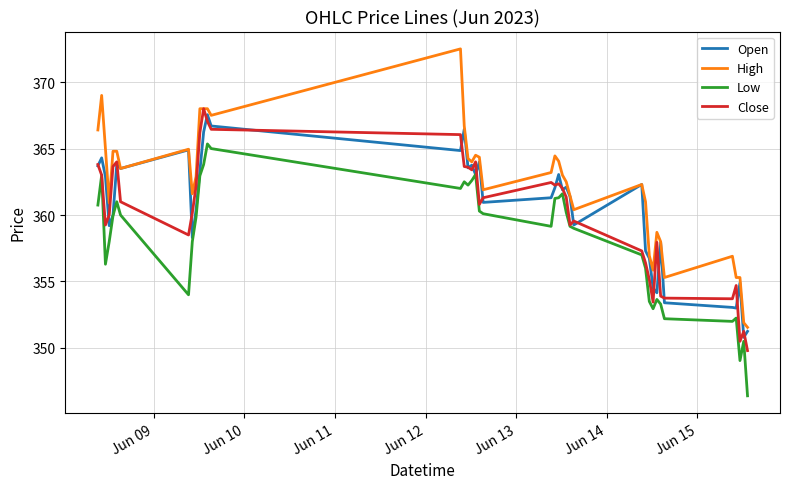

What is the greatest value displayed?

372.5